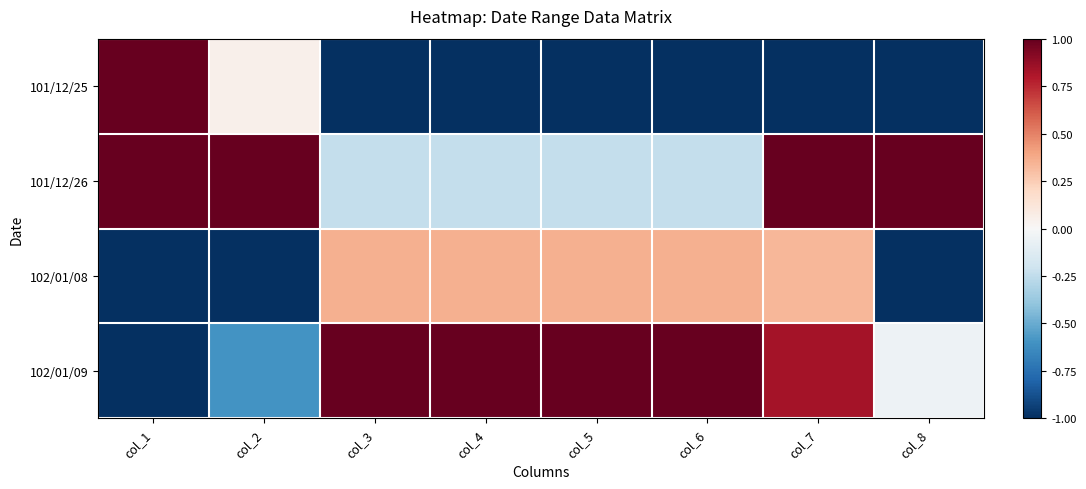

Which has a higher value, col_6 or col_8?

col_6